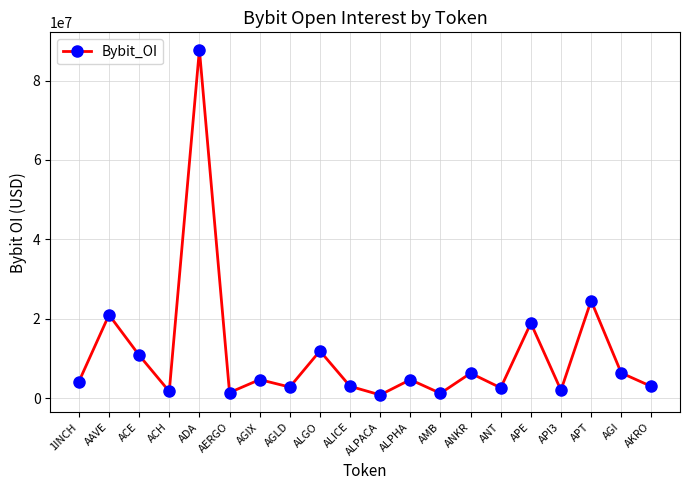

What is the smallest value displayed?

819504